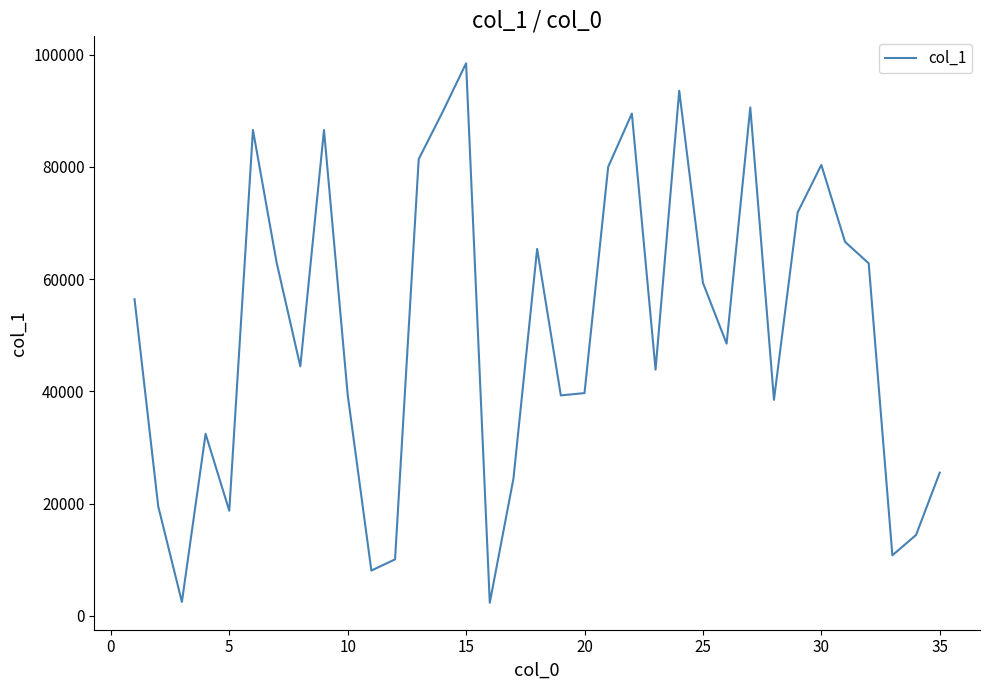

What is the sum of all values?

1784607